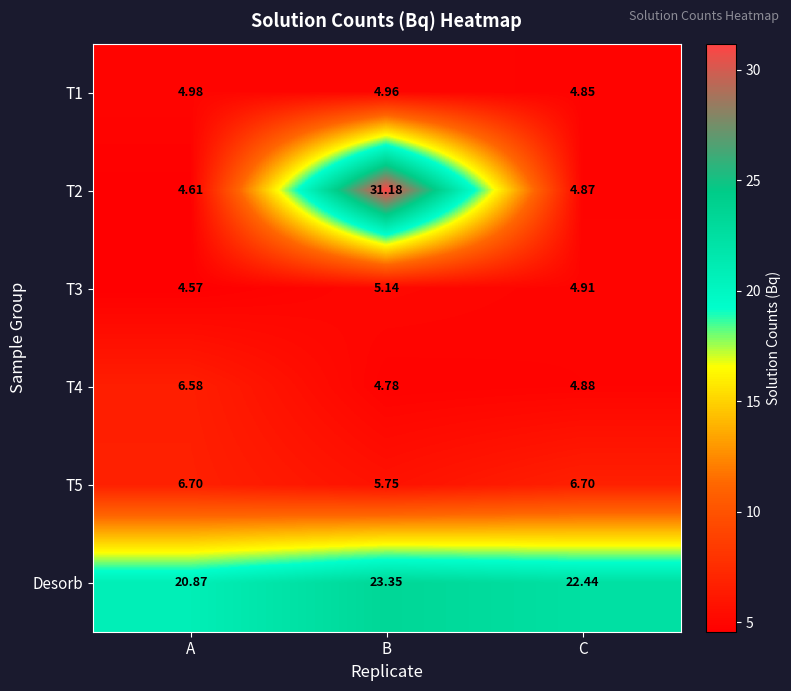

What is the total value across all series at A?

48.3